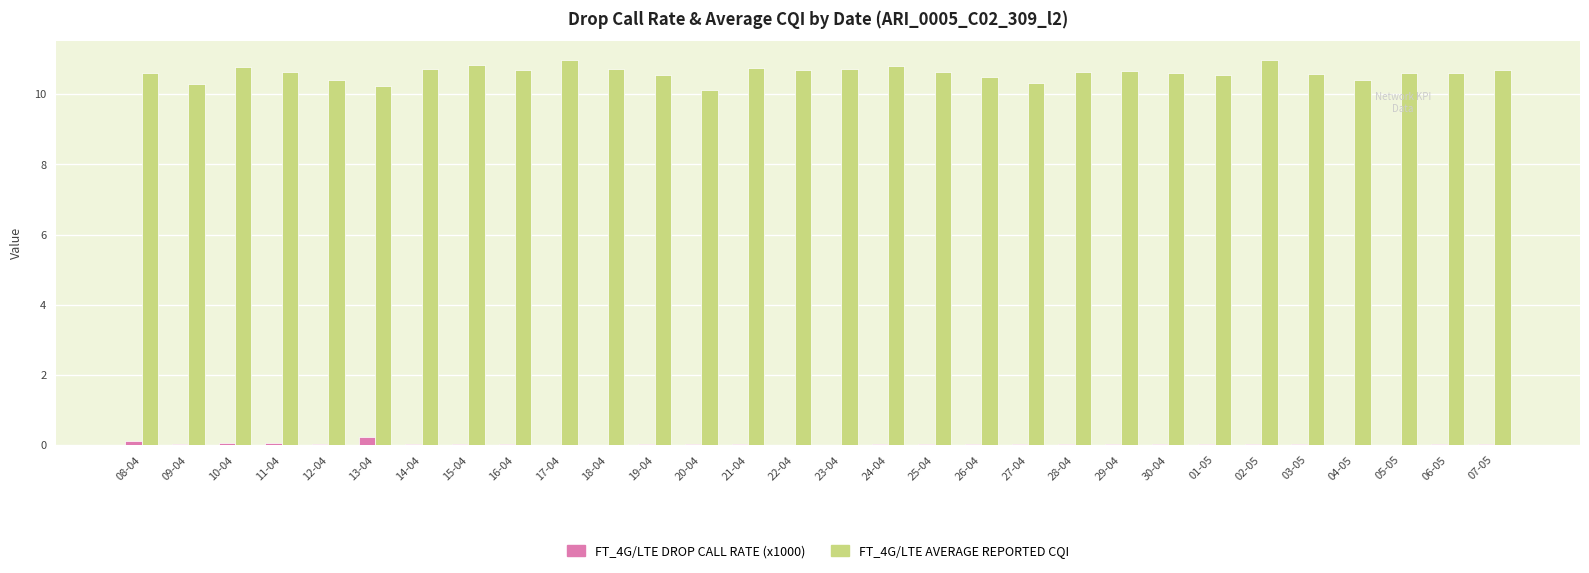

Which series has the largest total across all categories?

FT_4G/LTE AVERAGE REPORTED CQI